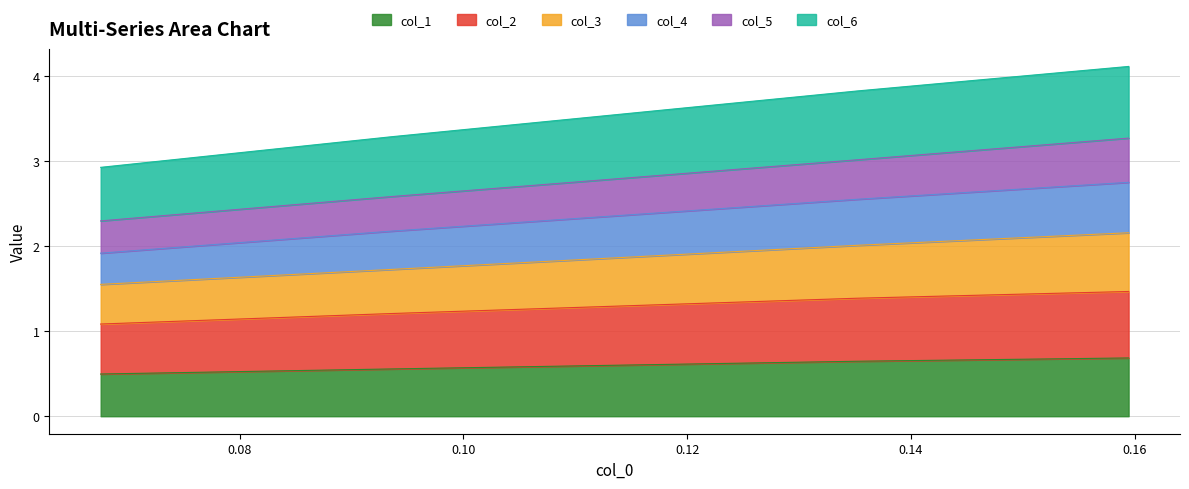

What are all the series names shown in the legend?

col_1, col_2, col_3, col_4, col_5, col_6